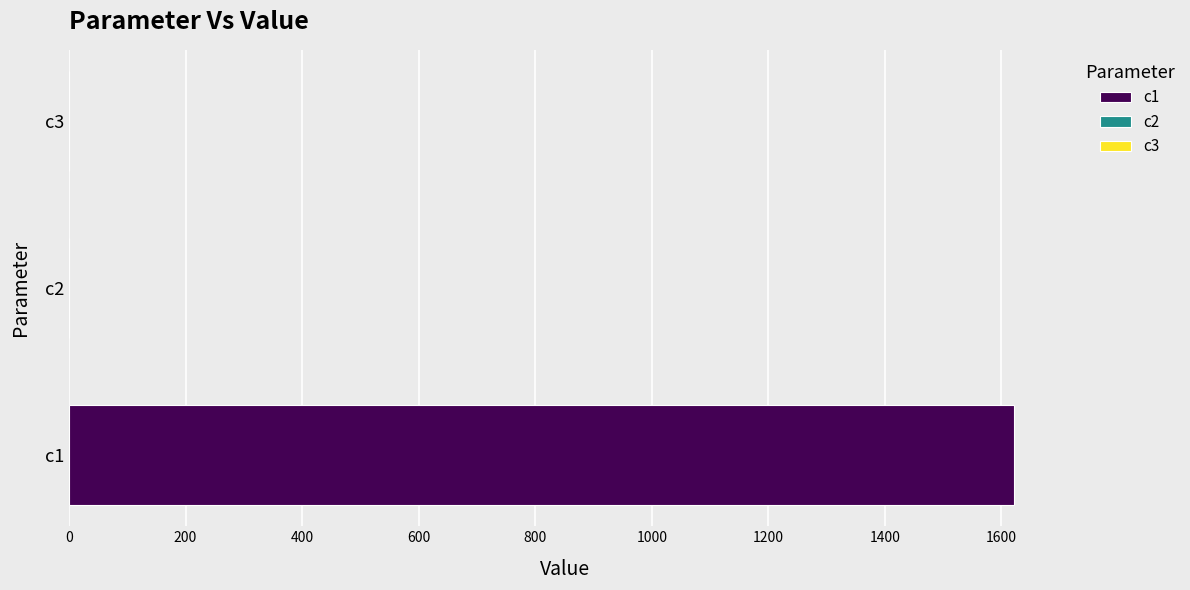

Is it true that the value at c1 is 1621.3?

True